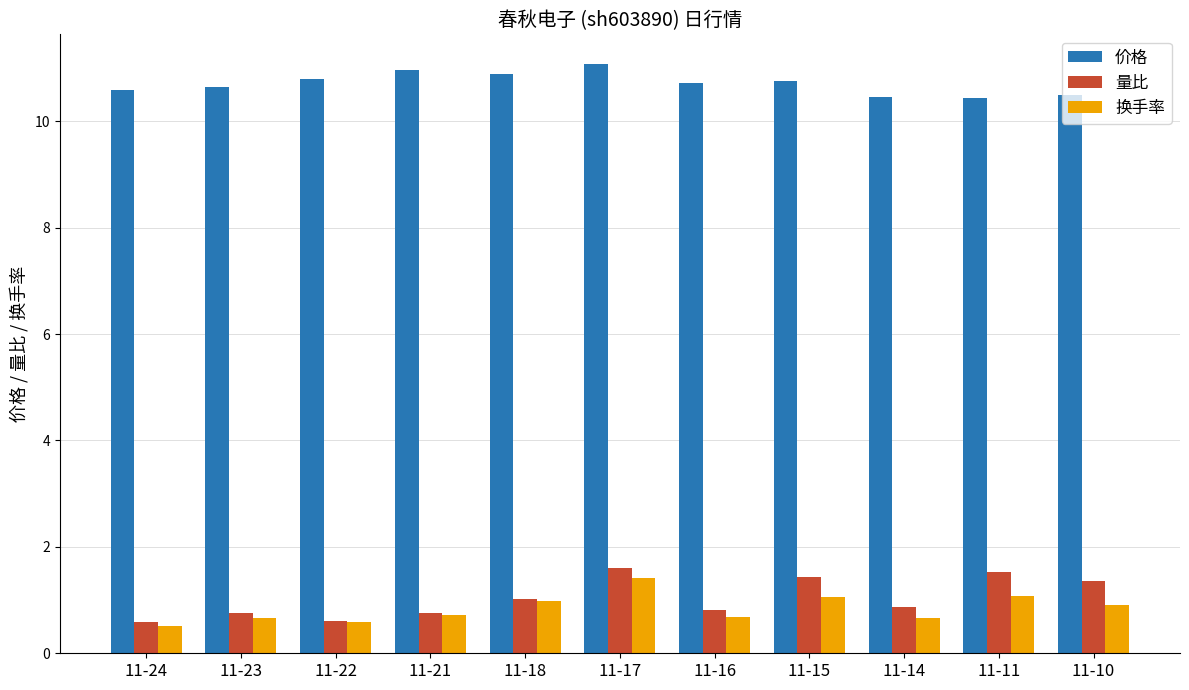

What is the difference between the maximum and second lowest values in the 价格 series?

0.6